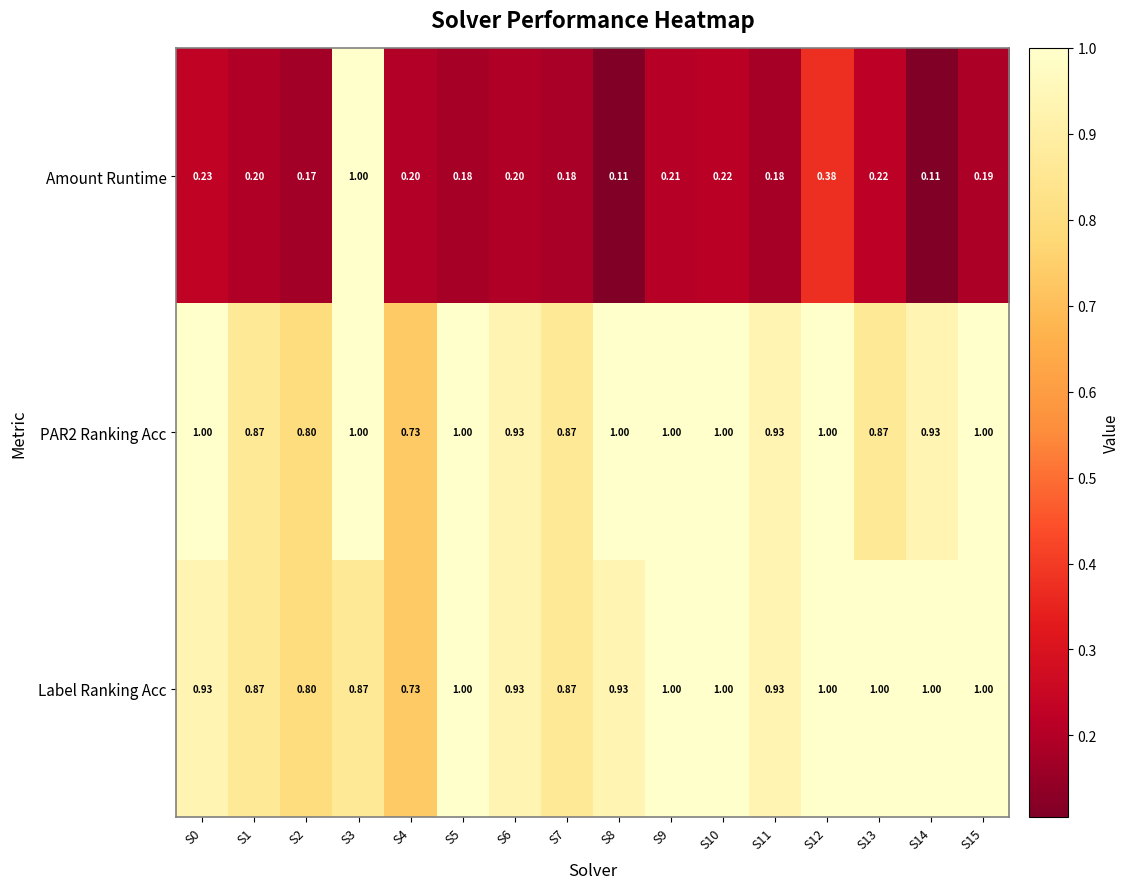

Which series has the largest range (max minus min)?

Amount Runtime